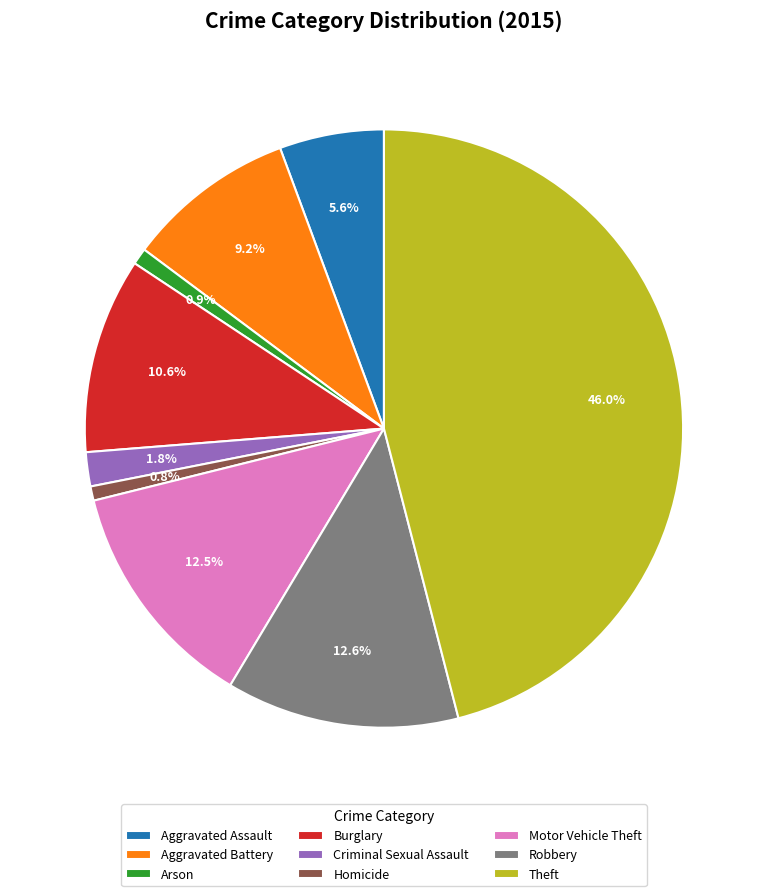

Approximately how many times larger is the value at Theft compared to Robbery?

3.7